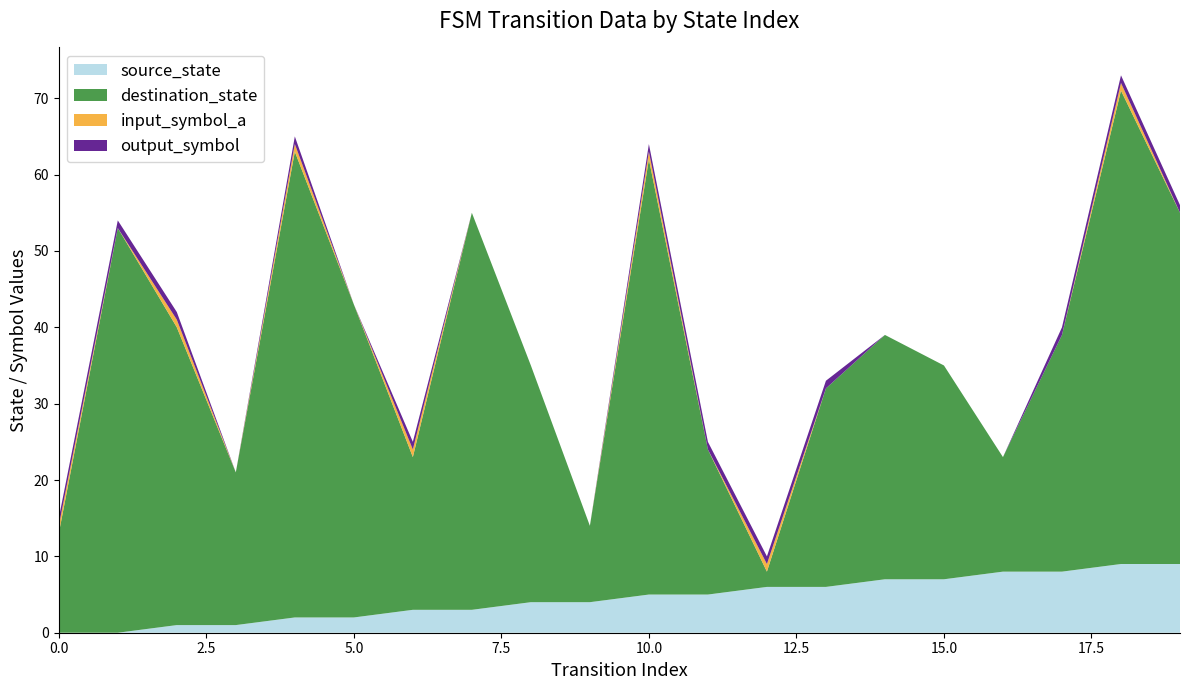

Reading left to right, what are all the values shown in this chart?

source_state: 0=0	1=0	2=1	3=1	4=2	5=2	6=3	7=3	8=4	9=4	10=5	11=5	12=6	13=6	14=7	15=7	16=8	17=8	18=9	19=9
destination_state: 0=13	1=53	2=39	3=20	4=61	5=41	6=20	7=52	8=31	9=10	10=57	11=19	12=2	13=26	14=32	15=28	16=15	17=31	18=62	19=46
input_symbol_a: 0=1	1=0	2=1	3=0	4=1	5=0	6=1	7=0	8=0	9=0	10=1	11=0	12=1	13=0	14=0	15=0	16=0	17=0	18=1	19=0
output_symbol: 0=1	1=1	2=1	3=0	4=1	5=0	6=1	7=0	8=0	9=0	10=1	11=1	12=1	13=1	14=0	15=0	16=0	17=1	18=1	19=1